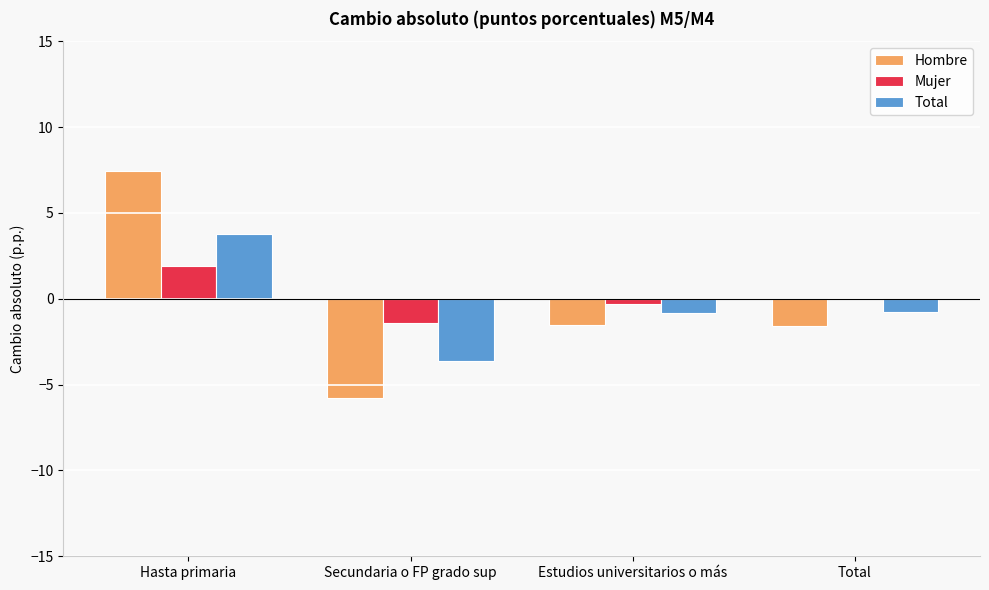

Which series has the widest spread of values?

Hombre